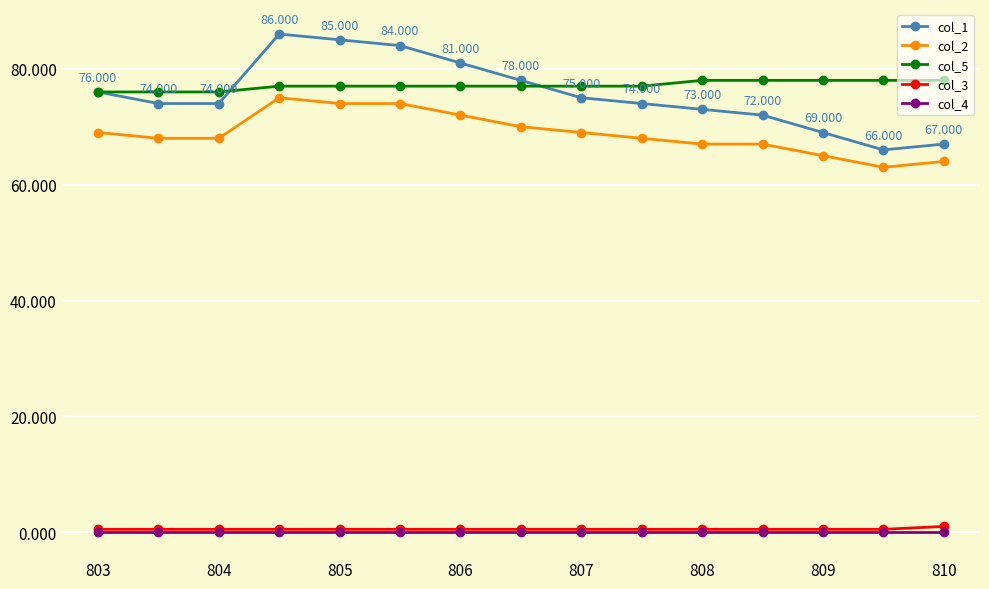

Reading left to right, transcribe all the data shown in this chart.

col_1: 76.0	74.0	74.0	86.0	85.0	84.0	81.0	78.0	75.0	74.0	73.0	72.0	69.0	66.0	67.0
col_2: 69.0	68.0	68.0	75.0	74.0	74.0	72.0	70.0	69.0	68.0	67.0	67.0	65.0	63.0	64.0
col_5: 76.0	76.0	76.0	77.0	77.0	77.0	77.0	77.0	77.0	77.0	78.0	78.0	78.0	78.0	78.0
col_3: 0.5	0.5	0.5	0.5	0.5	0.5	0.5	0.5	0.5	0.5	0.5	0.5	0.5	0.5	1.0
col_4: 0.0	0.0	0.0	0.0	0.0	0.0	0.0	0.0	0.0	0.0	0.0	0.0	0.0	0.0	0.0